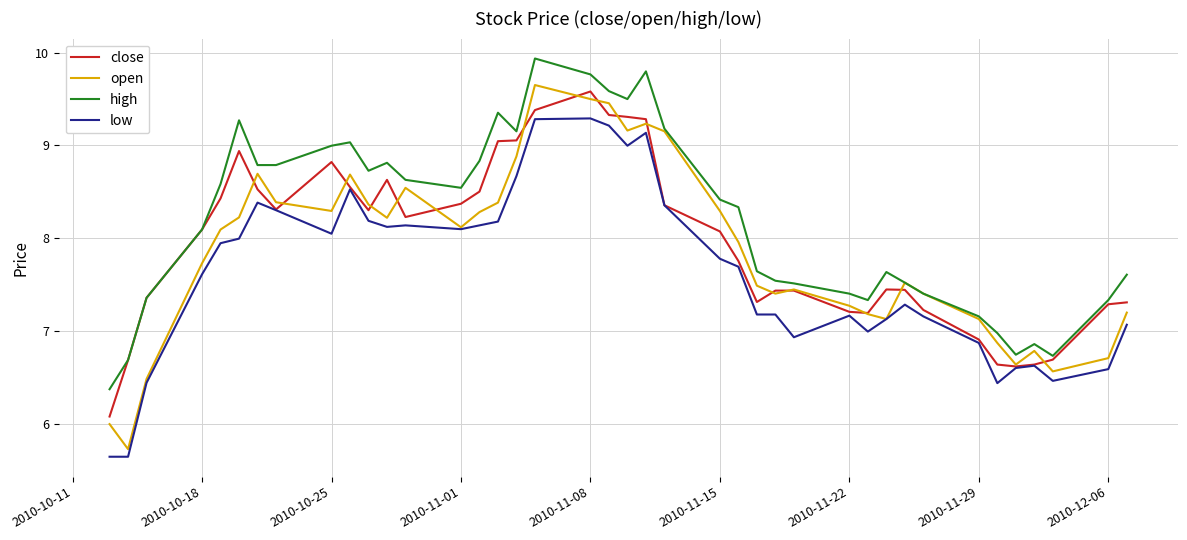

Which series has the largest total across all categories?

high